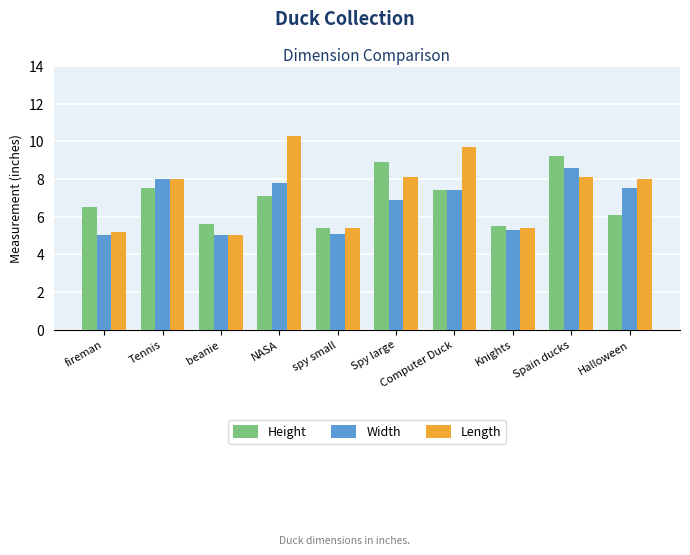

What is the difference between the maximum and minimum values in the Width series?

3.6